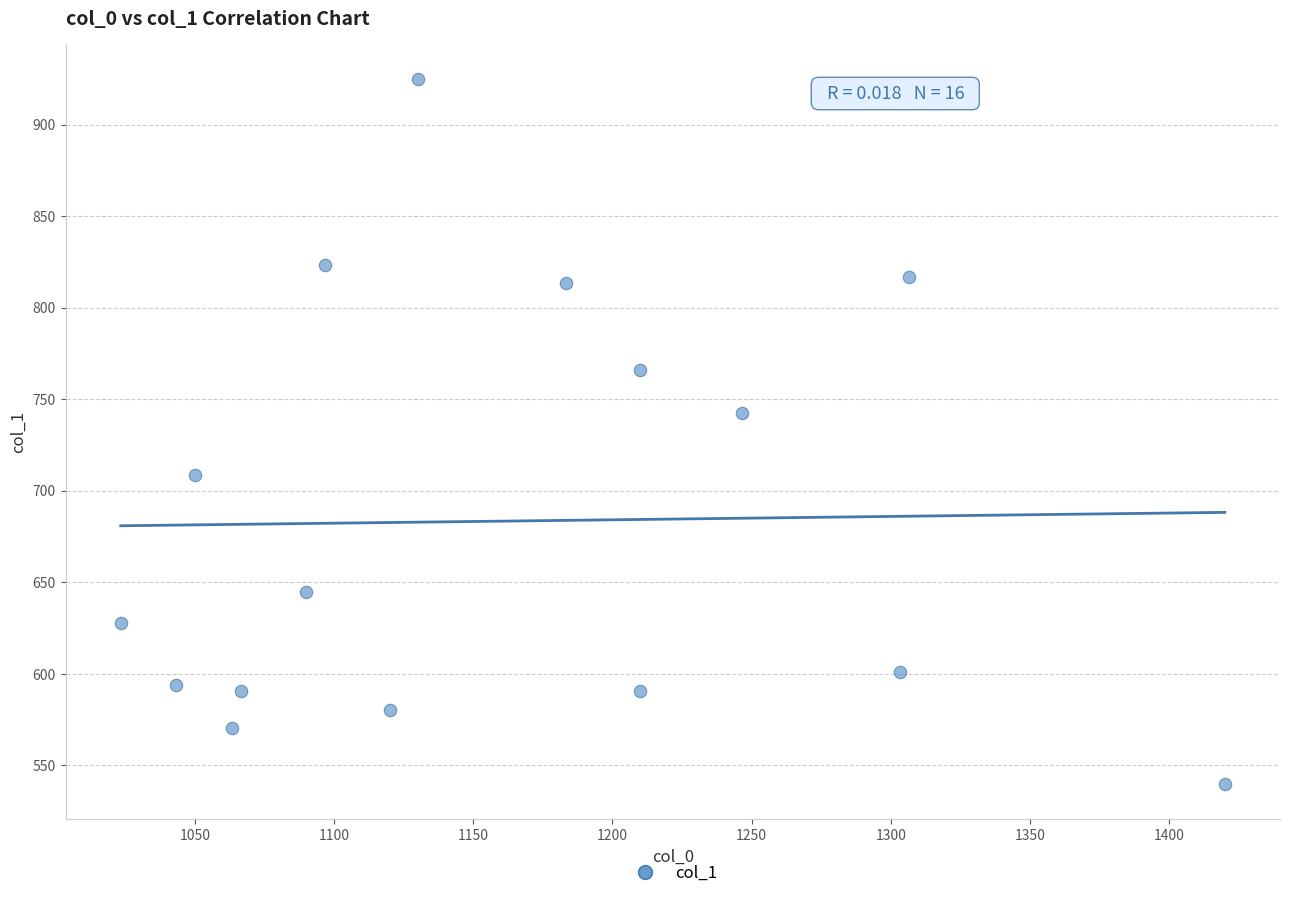

What Y value in the scatter plot is closest to 732?

742.5